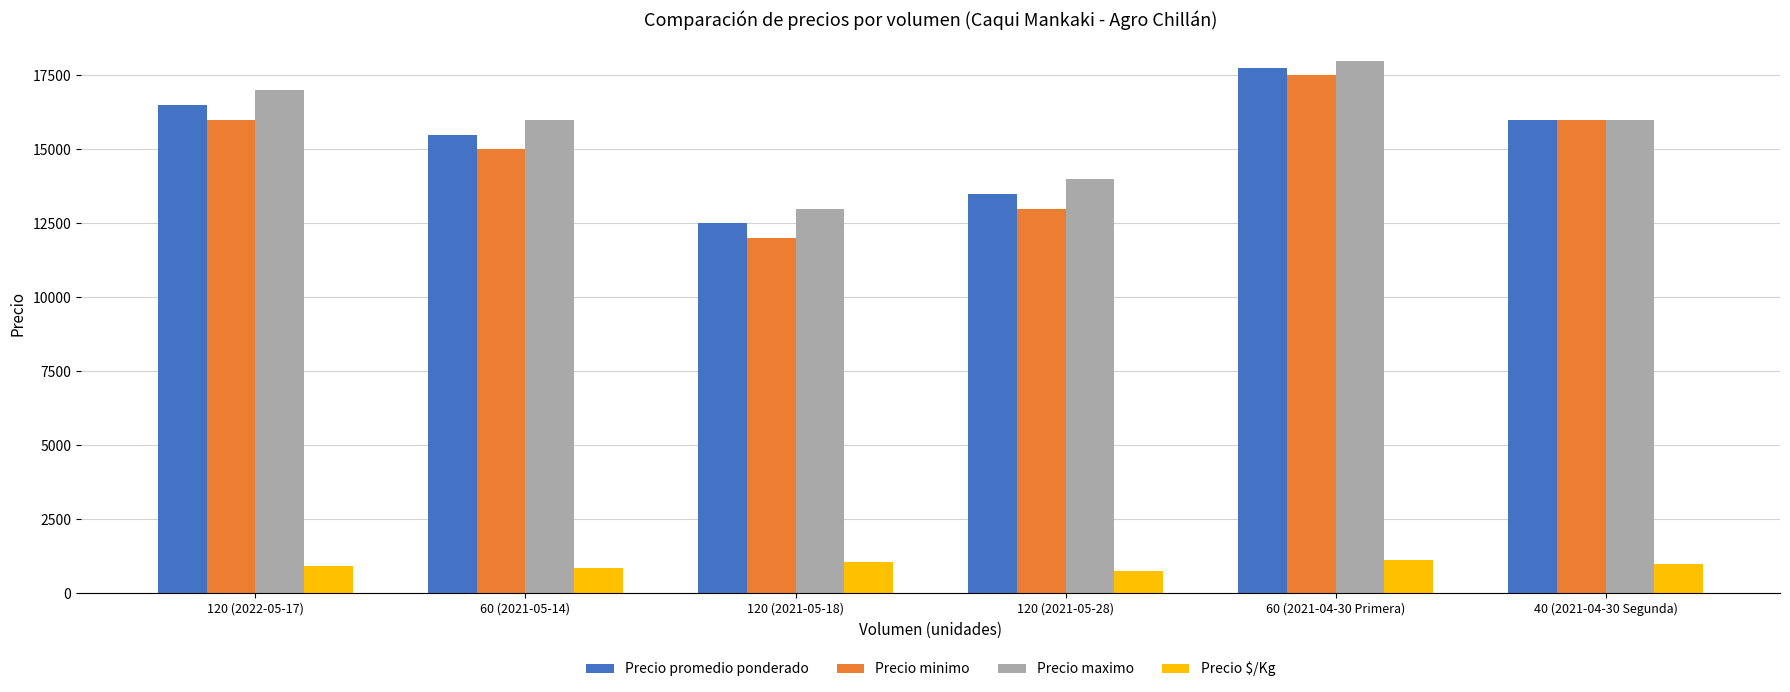

How many Precio maximo values are between 14000 and 17000?

4